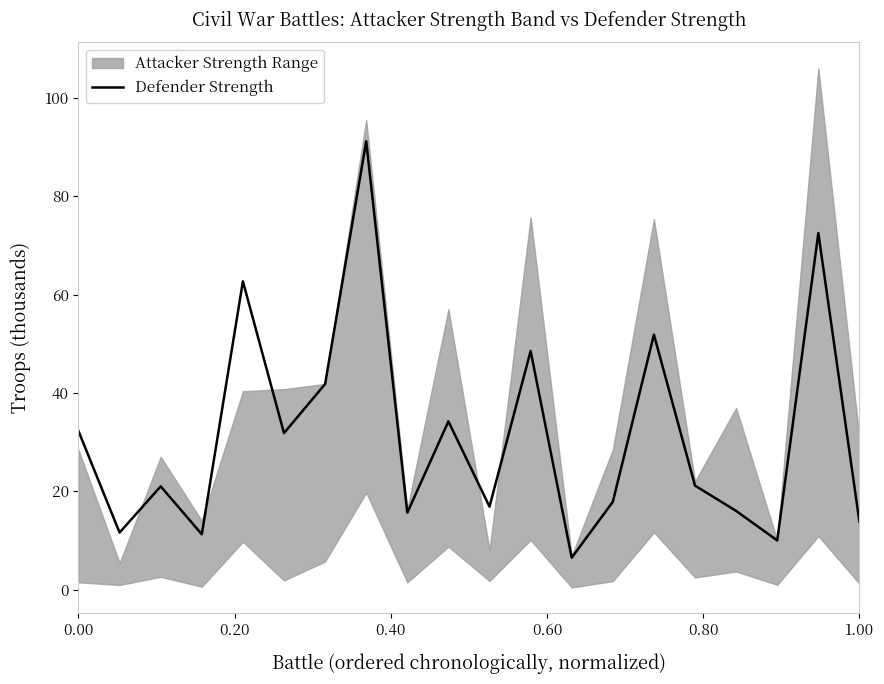

What is the value of the 17th point from the left?

16.0